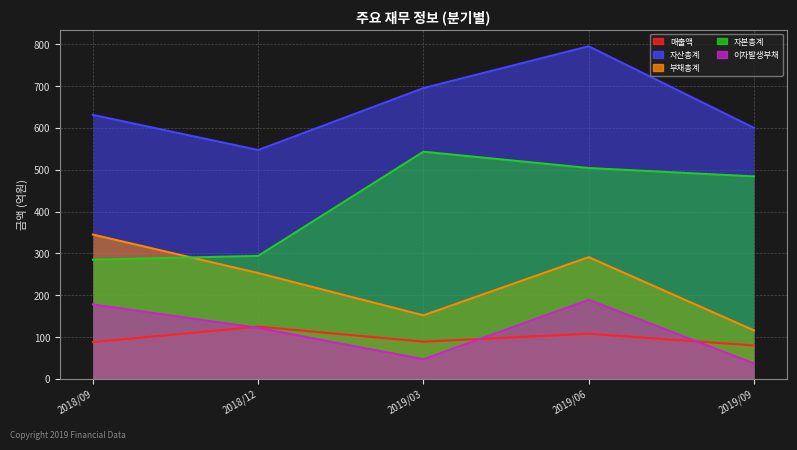

What is the difference between the highest and lowest values at 2019/06?

687